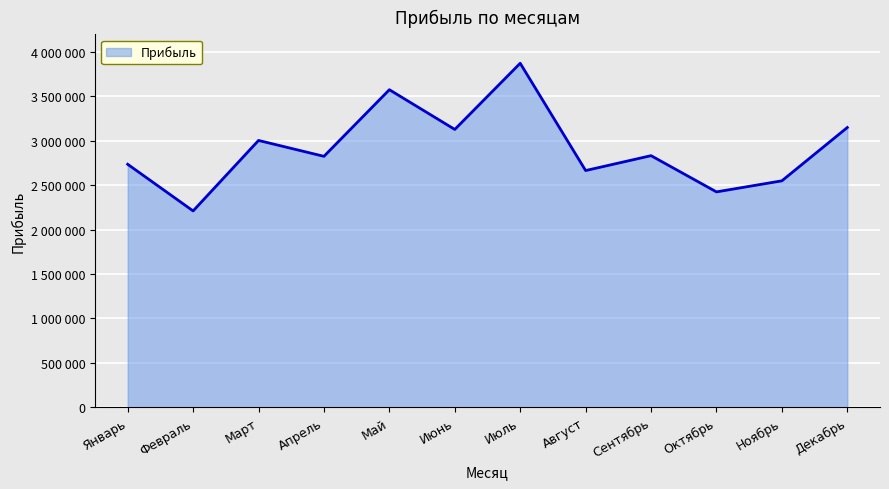

Reading right to left, extract all data points from this chart.

3150120	2549544	2424844	2833012	2665368	3874198	3128575	3576132	2825548	3004596	2210271	2735900